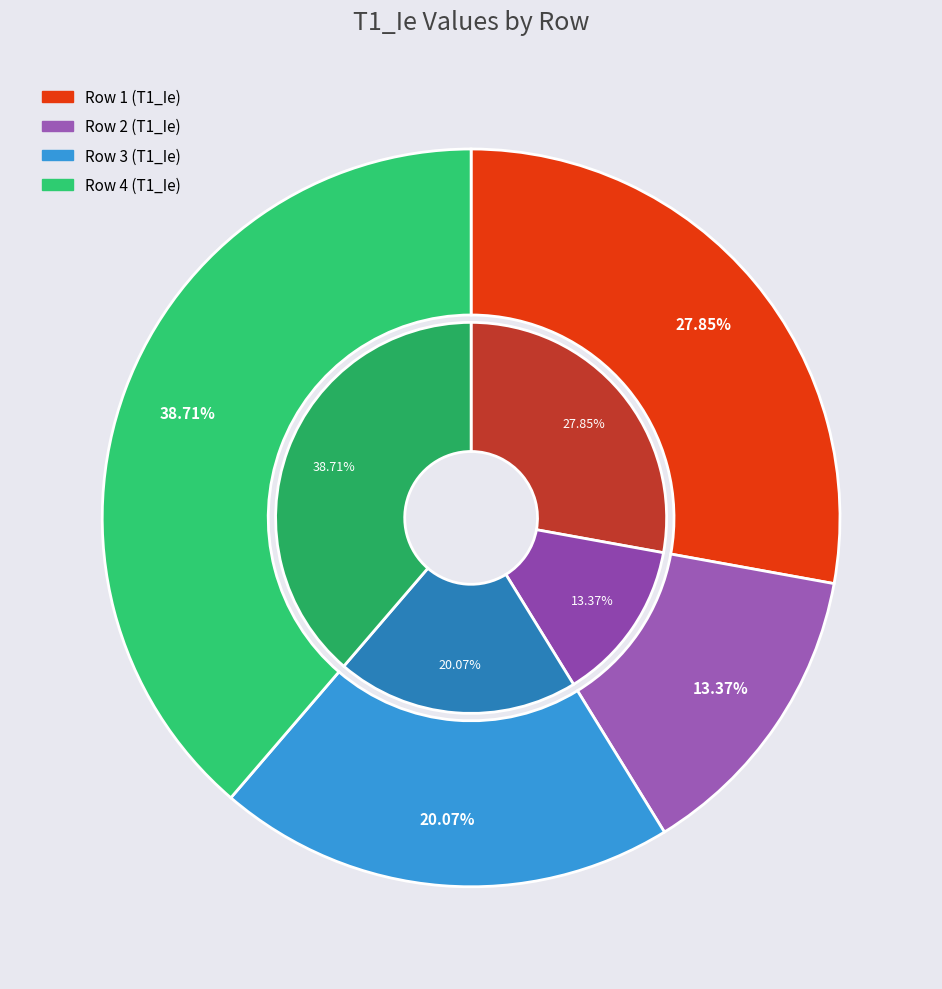

Which has a higher value, Row 3 or Row 1?

Row 1